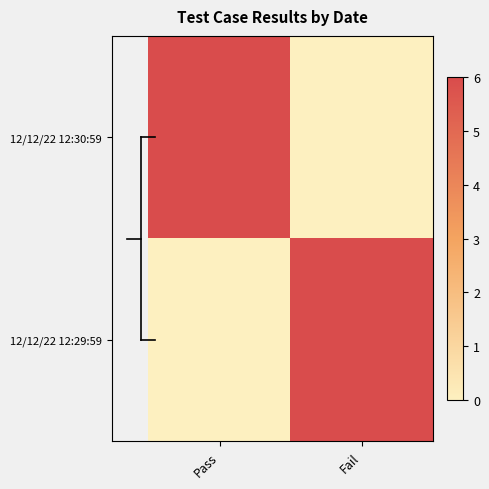

At Pass, list the series in order from smallest to largest.

12/12/22 12:29:59, 12/12/22 12:30:59